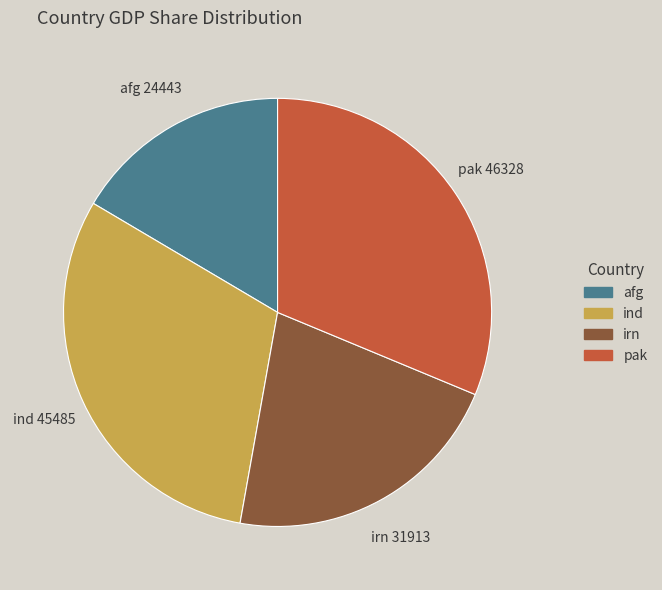

Is there any slice that represents more than half of the pie?

No